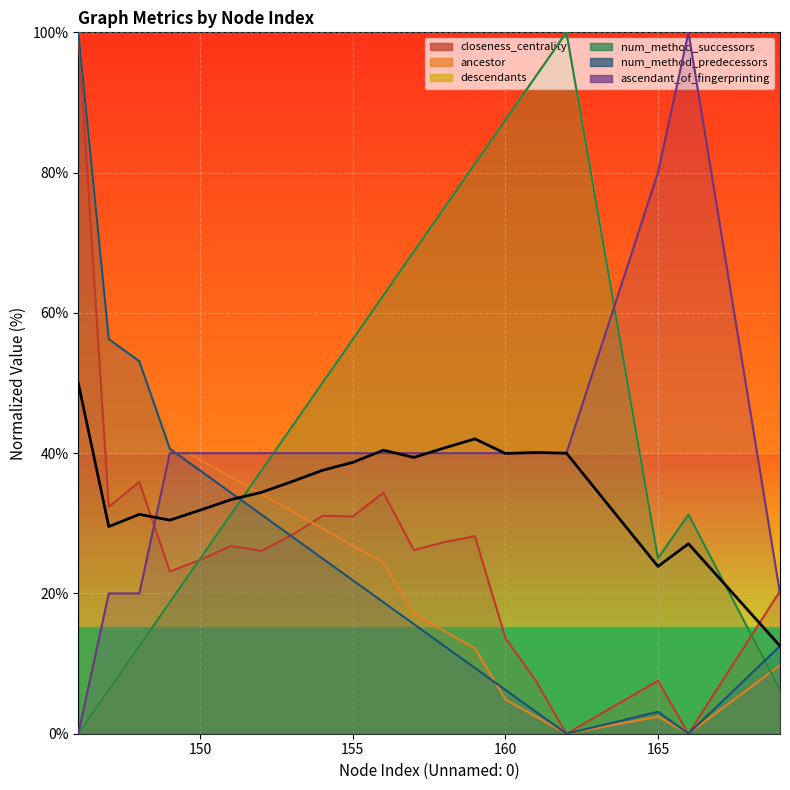

What is the difference between the highest and lowest values at 165?

77.6